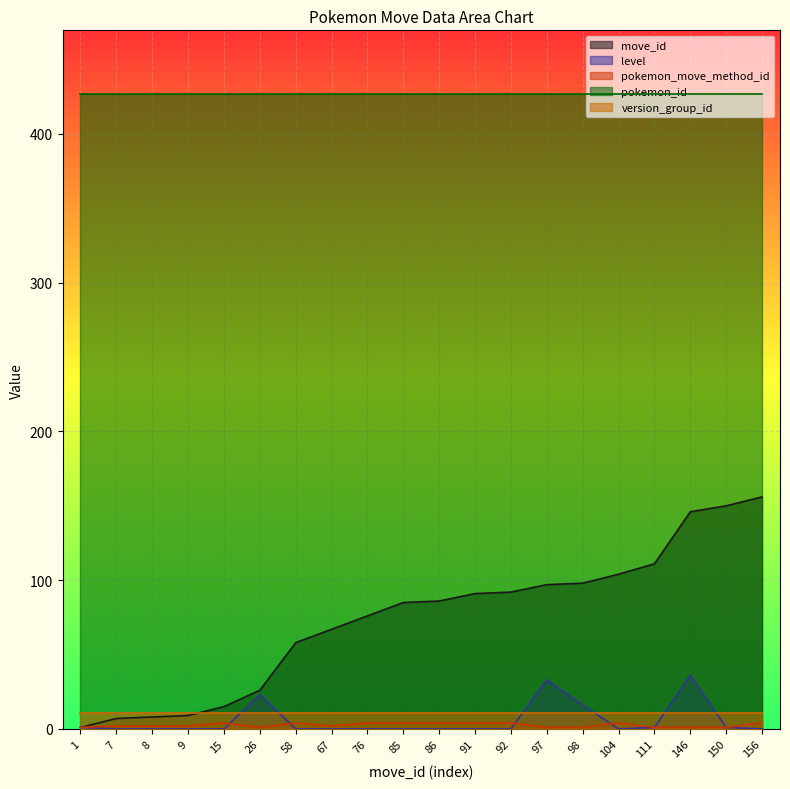

Which series has the largest range (max minus min)?

move_id